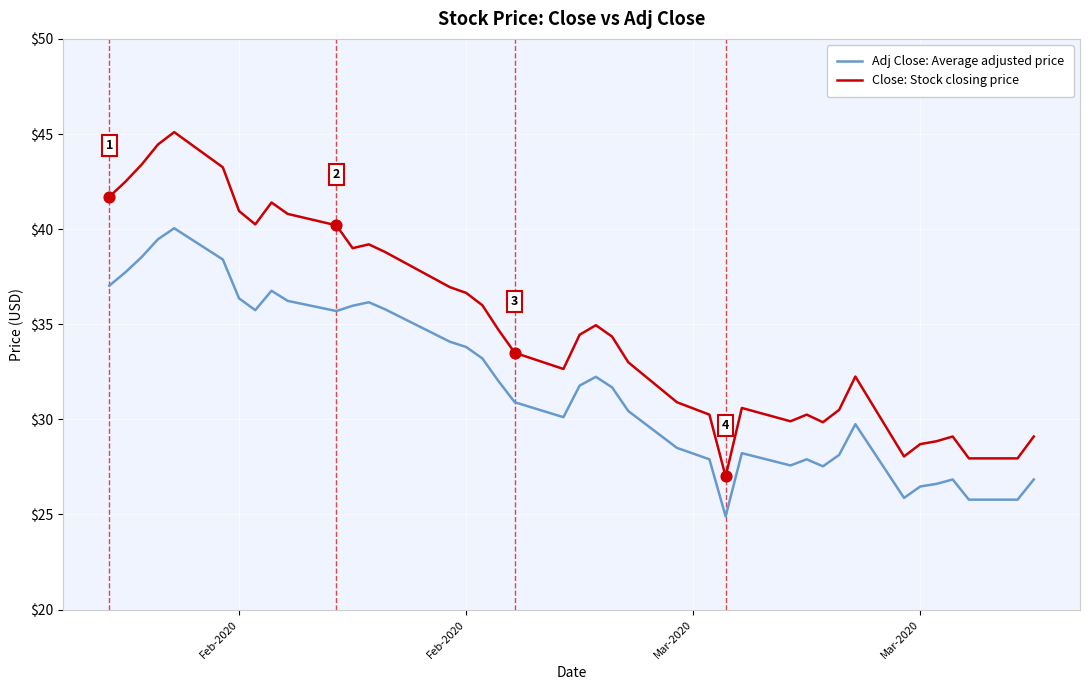

List the series in order of their overall mean, highest first.

Close: Stock closing price, Adj Close: Average adjusted price